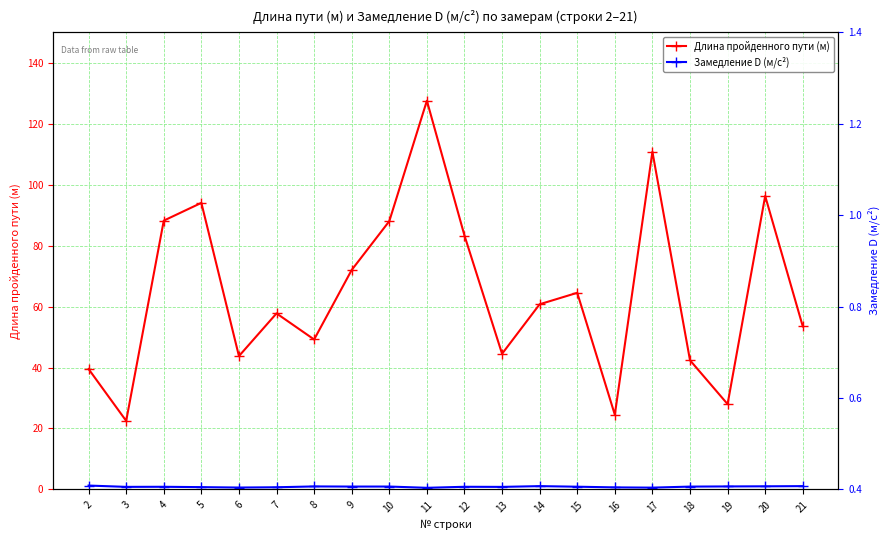

True or false: Замедление D (м/с²) has more than 2 interior local peaks.

True